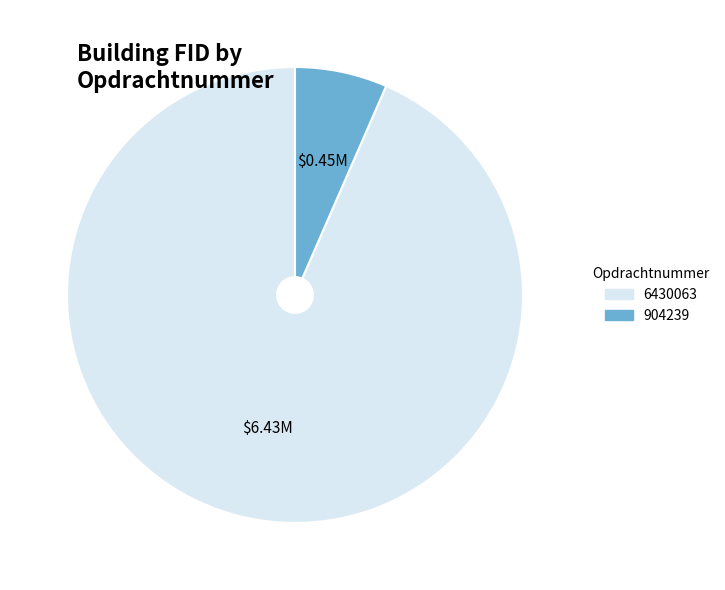

Rank the categories by value from lowest to highest.

904239, 6430063